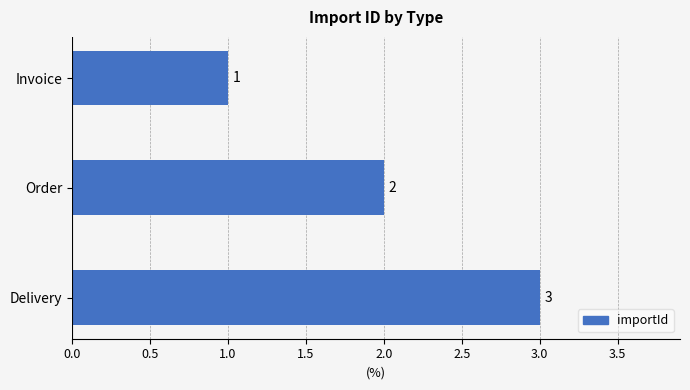

Count the number of data series in this chart.

1